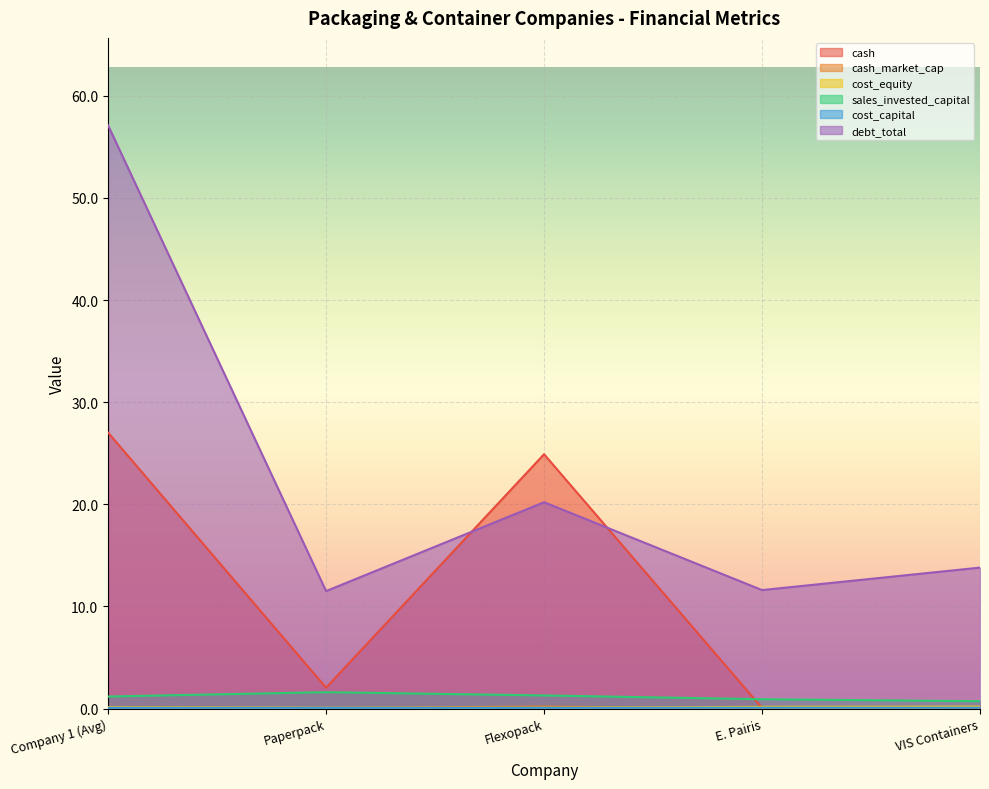

What is the sum of all cash values?

54.0